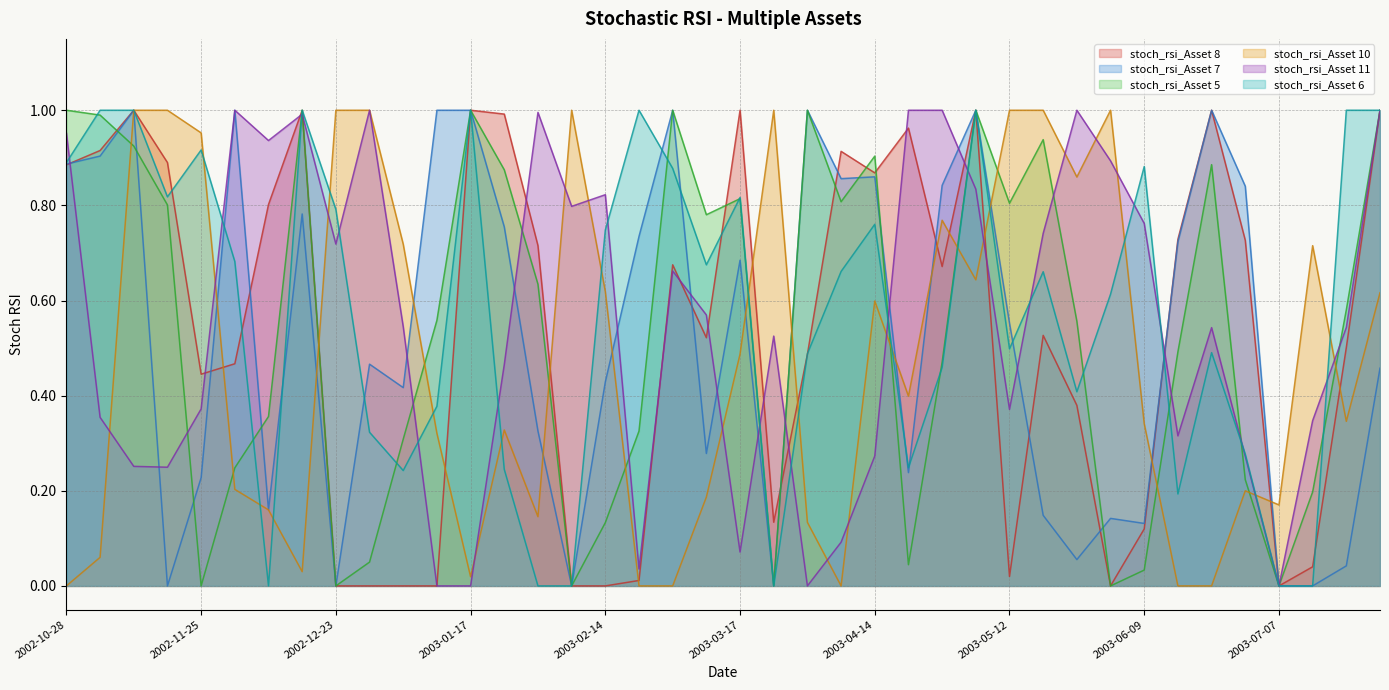

The stoch_rsi_Asset 8 series shows 0.5 at 2002-12-02. True or false?

True